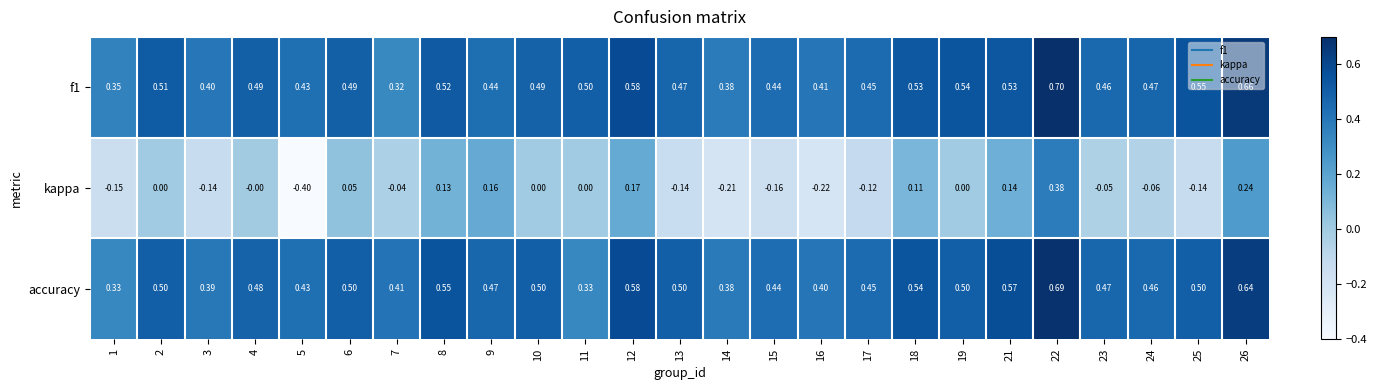

Which series has the largest range (max minus min)?

kappa